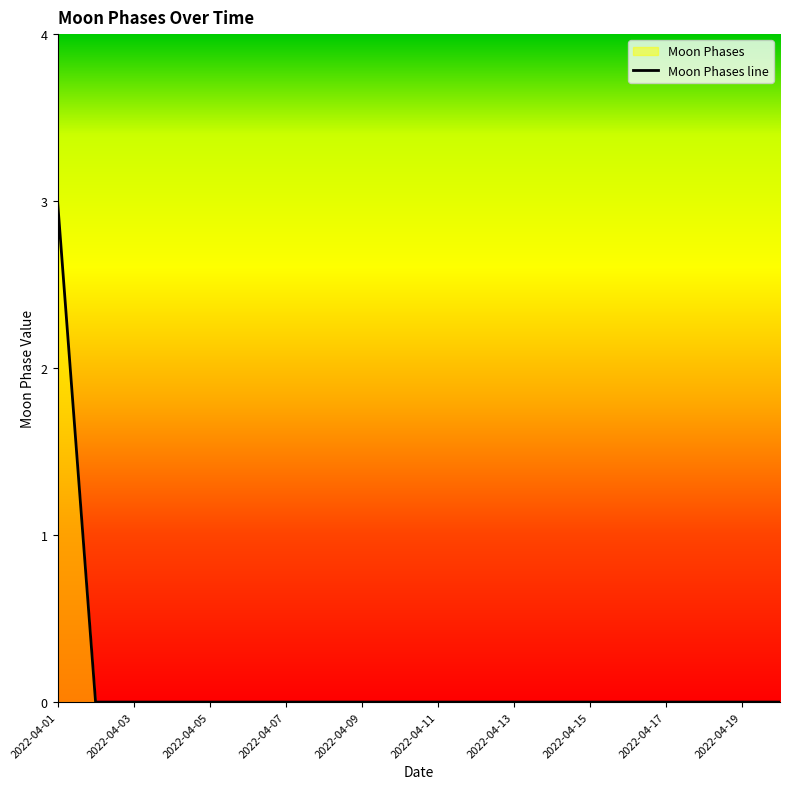

True or false: there are more than 2 points higher than both neighbors.

False